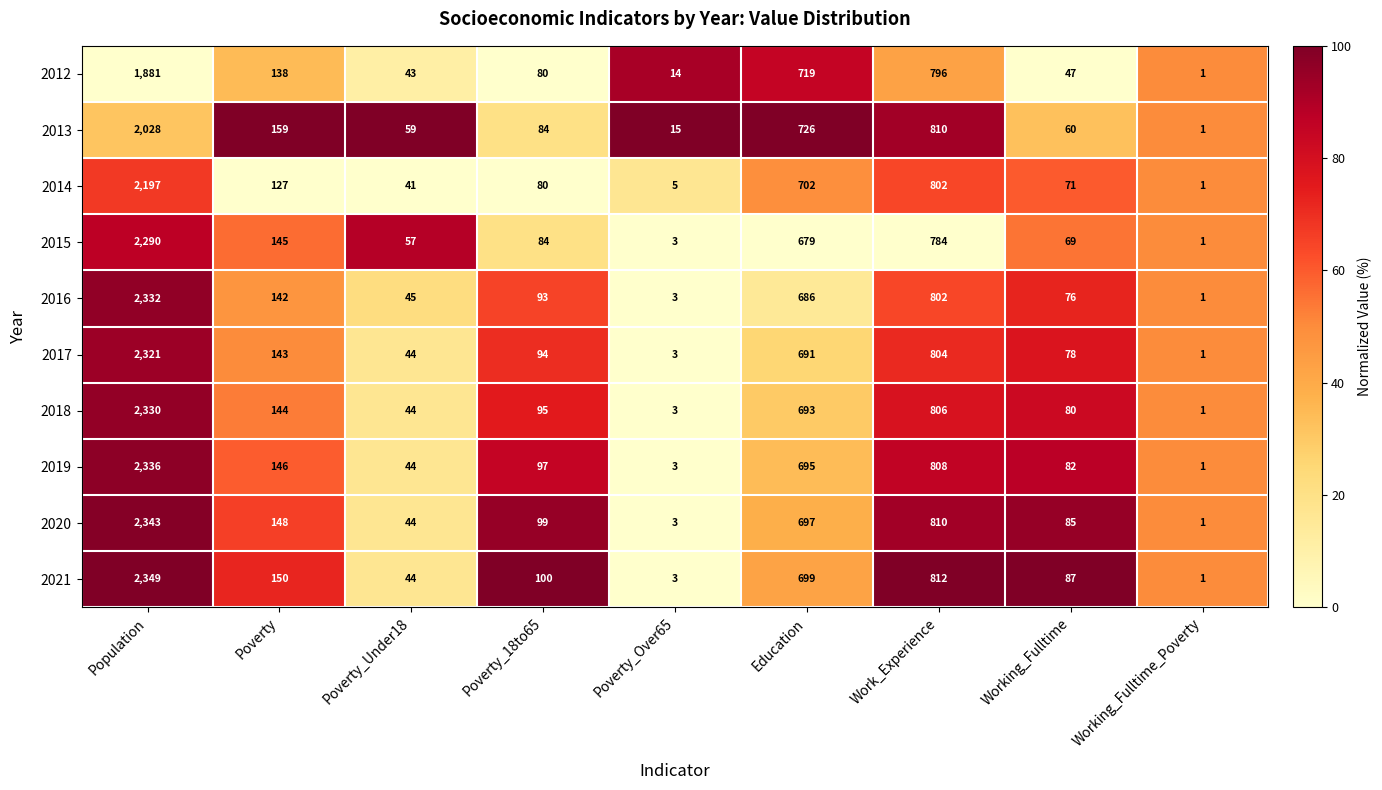

Read the 2013 value at Population, to the nearest 100.

2000